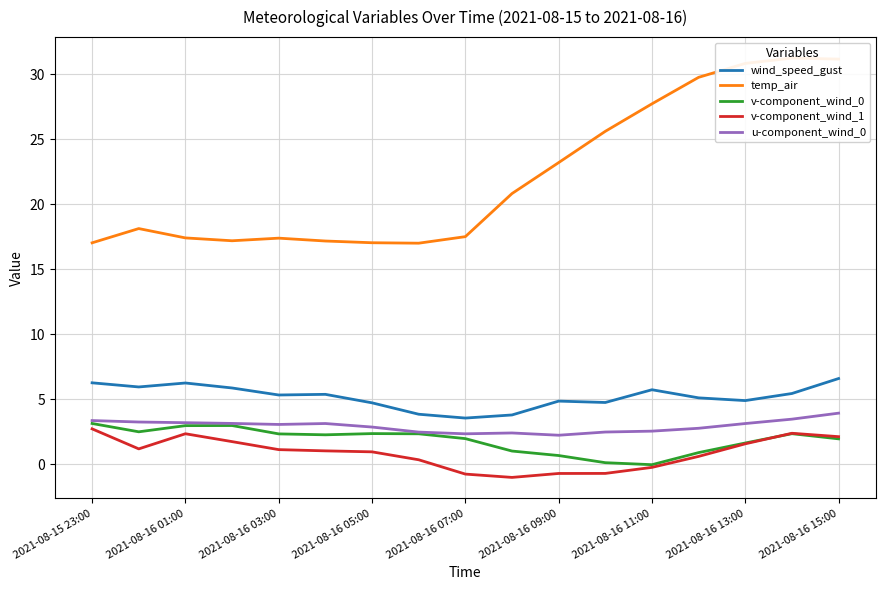

True or false: temp_air and v-component_wind_1 cross at least once.

False